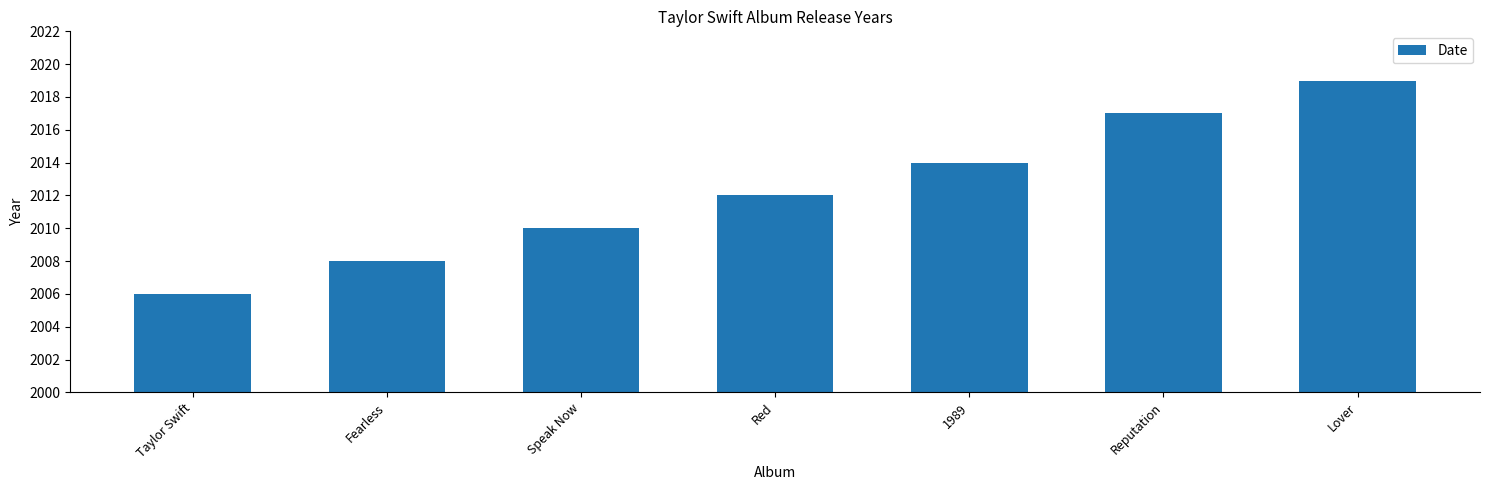

List the labels in order of value, largest first.

Lover, Reputation, 1989, Red, Speak Now, Fearless, Taylor Swift